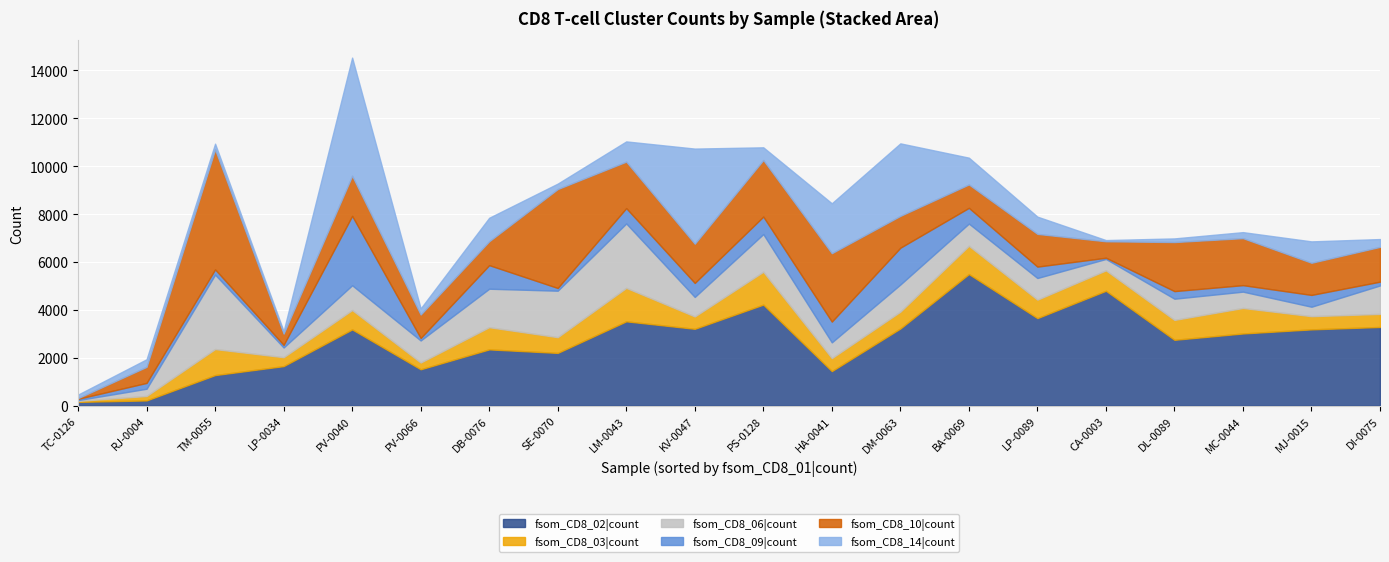

List the labels in order of fsom_CD8_02|count value, smallest first.

TC-0126, RJ-0004, TM-0055, HA-0041, PV-0066, LP-0034, SE-0070, DB-0076, DL-0089, MC-0044, PV-0040, MJ-0015, KV-0047, DM-0063, DI-0075, LM-0043, LP-0089, PS-0128, CA-0003, BA-0069